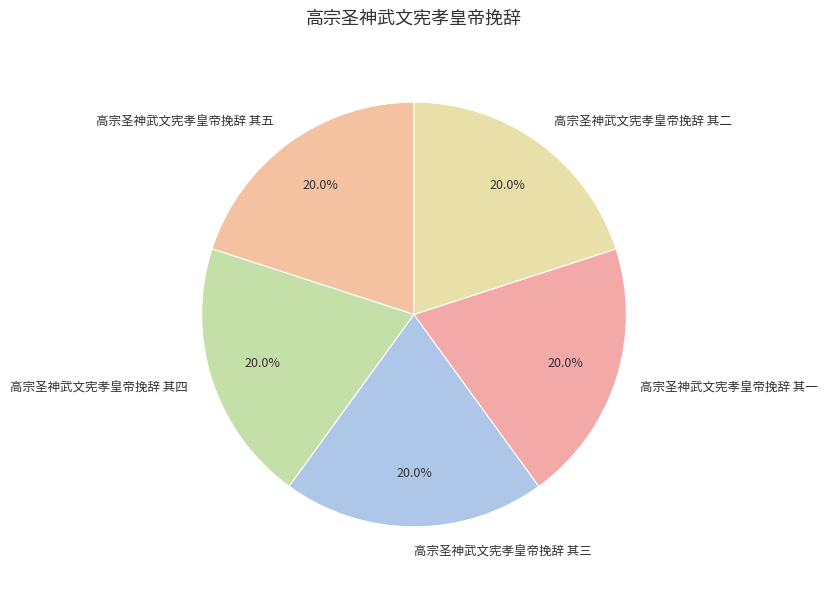

Approximately how many times larger is the value at 高宗圣神武文宪孝皇帝挽辞 其四 compared to 高宗圣神武文宪孝皇帝挽辞 其五?

1.0